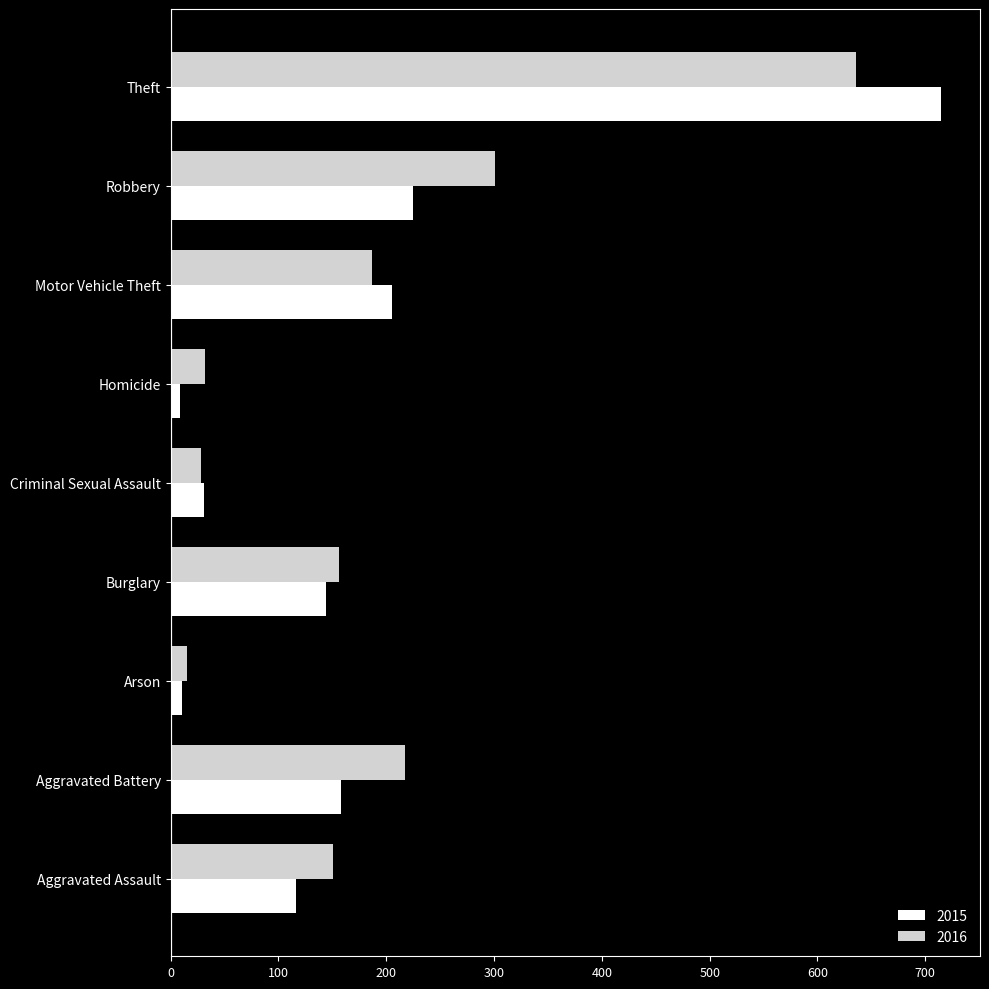

True or false: 2015 has a value of 210 at Aggravated Battery.

False